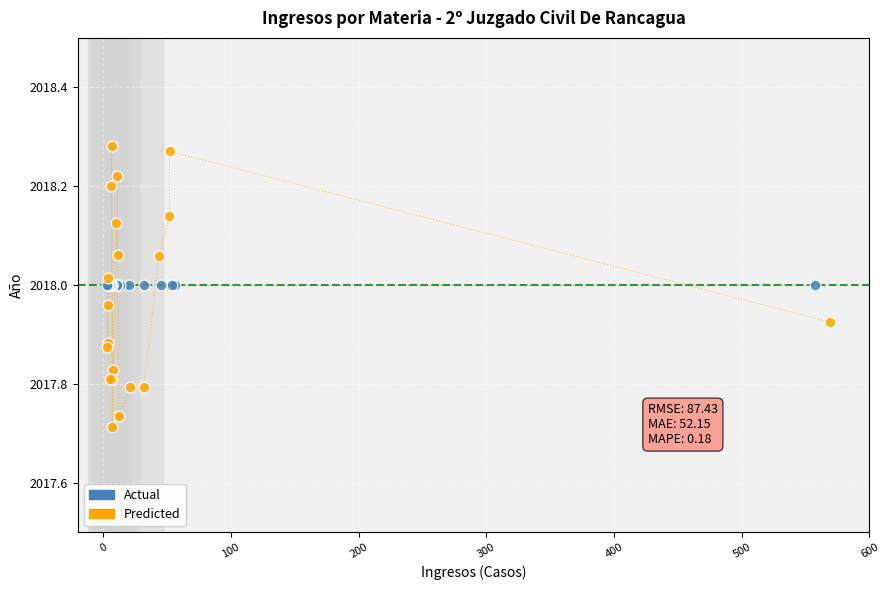

Which series contains the highest Y value?

Predicted